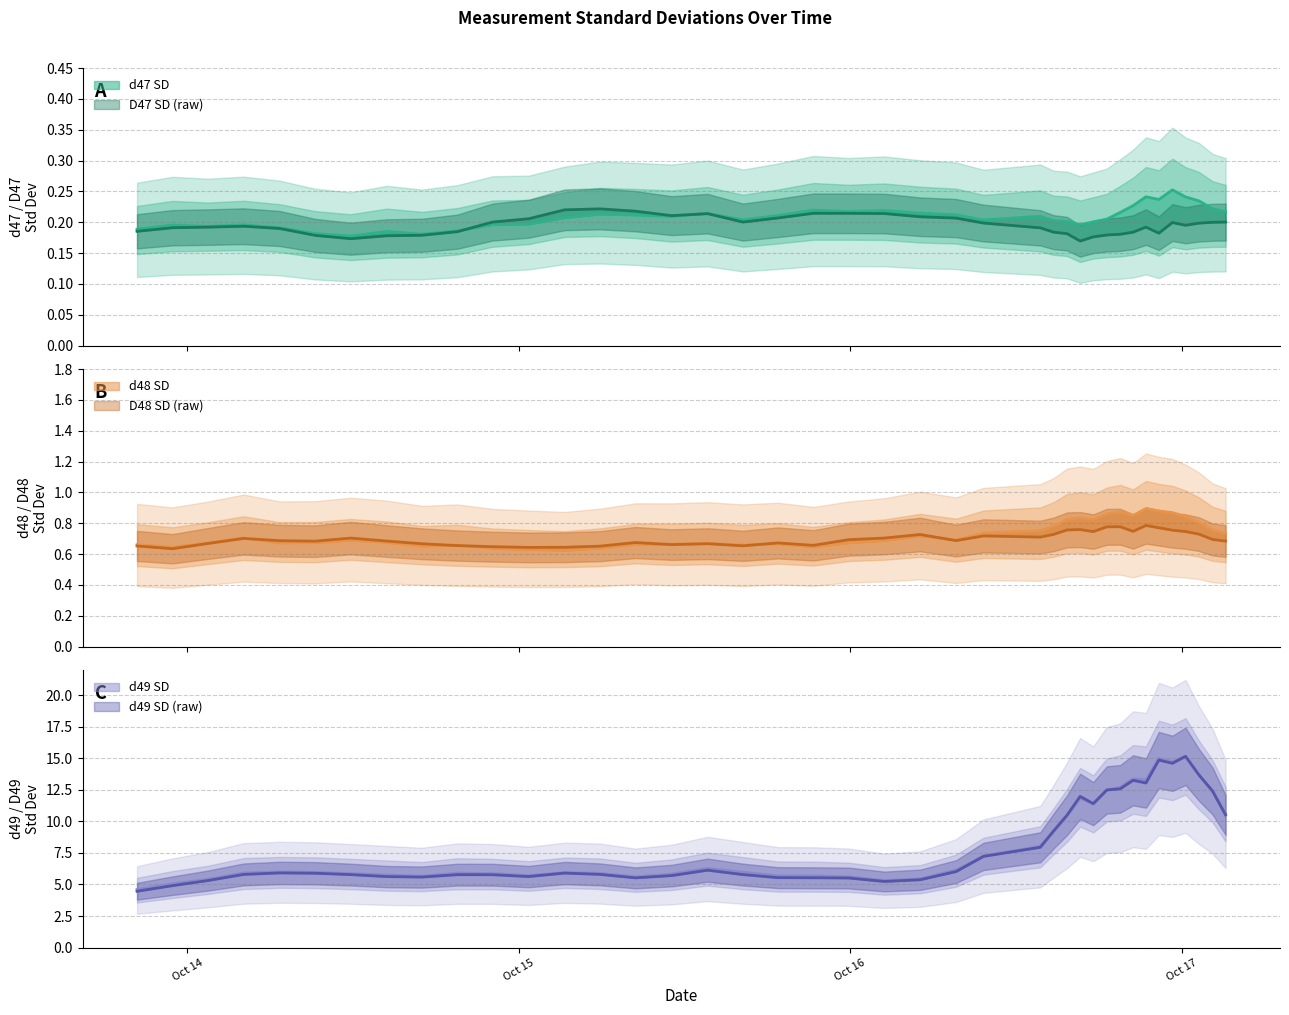

True or false: d48 SD has a value of 0.7 at 2.

True